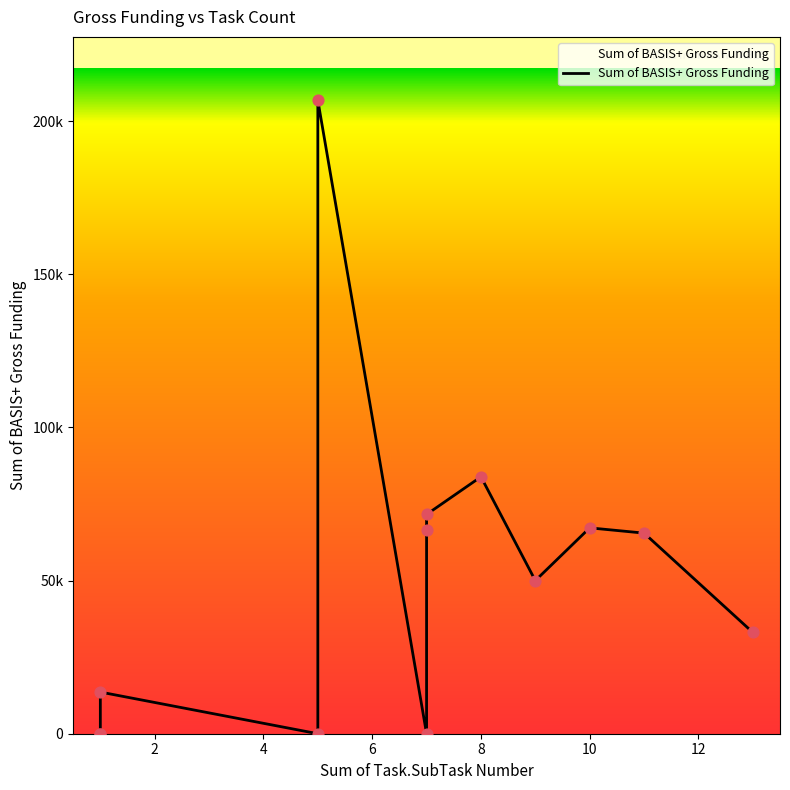

Which has a higher value, 7 or 1?

7